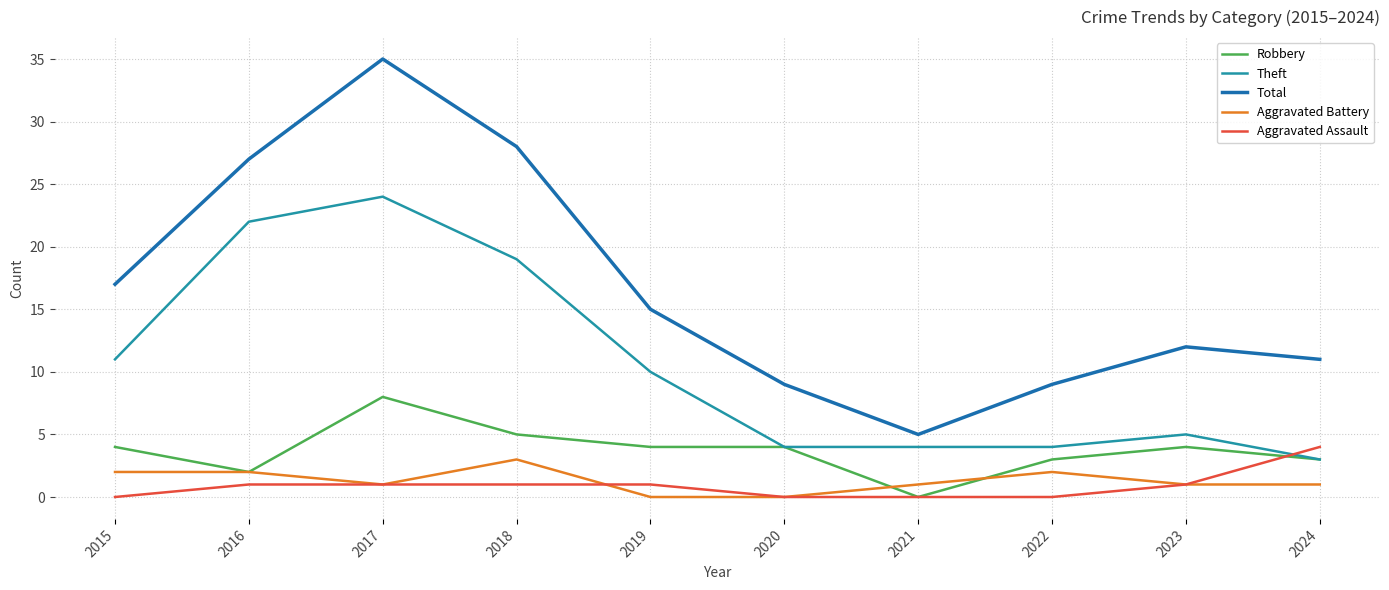

True or false: Aggravated Assault and Aggravated Battery intersect in this chart.

True